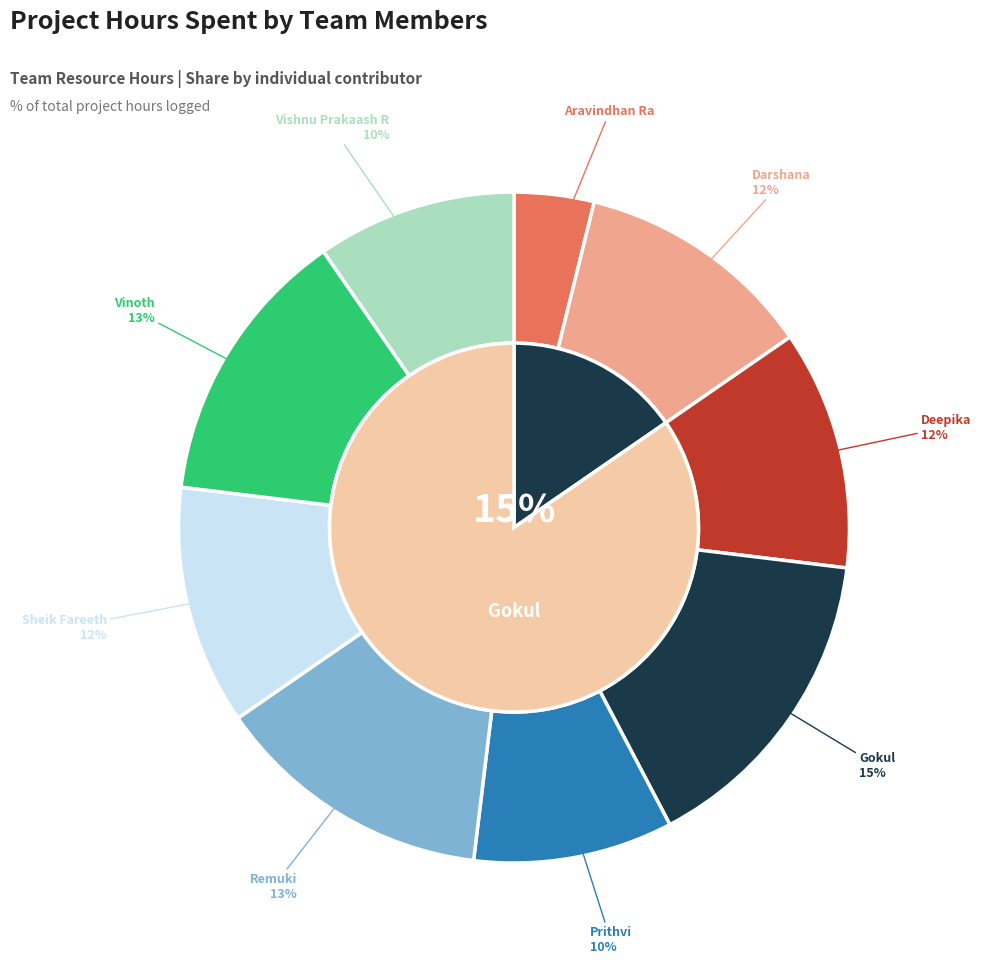

To the nearest percent, what portion does Sheik Fareeth represent?

12%